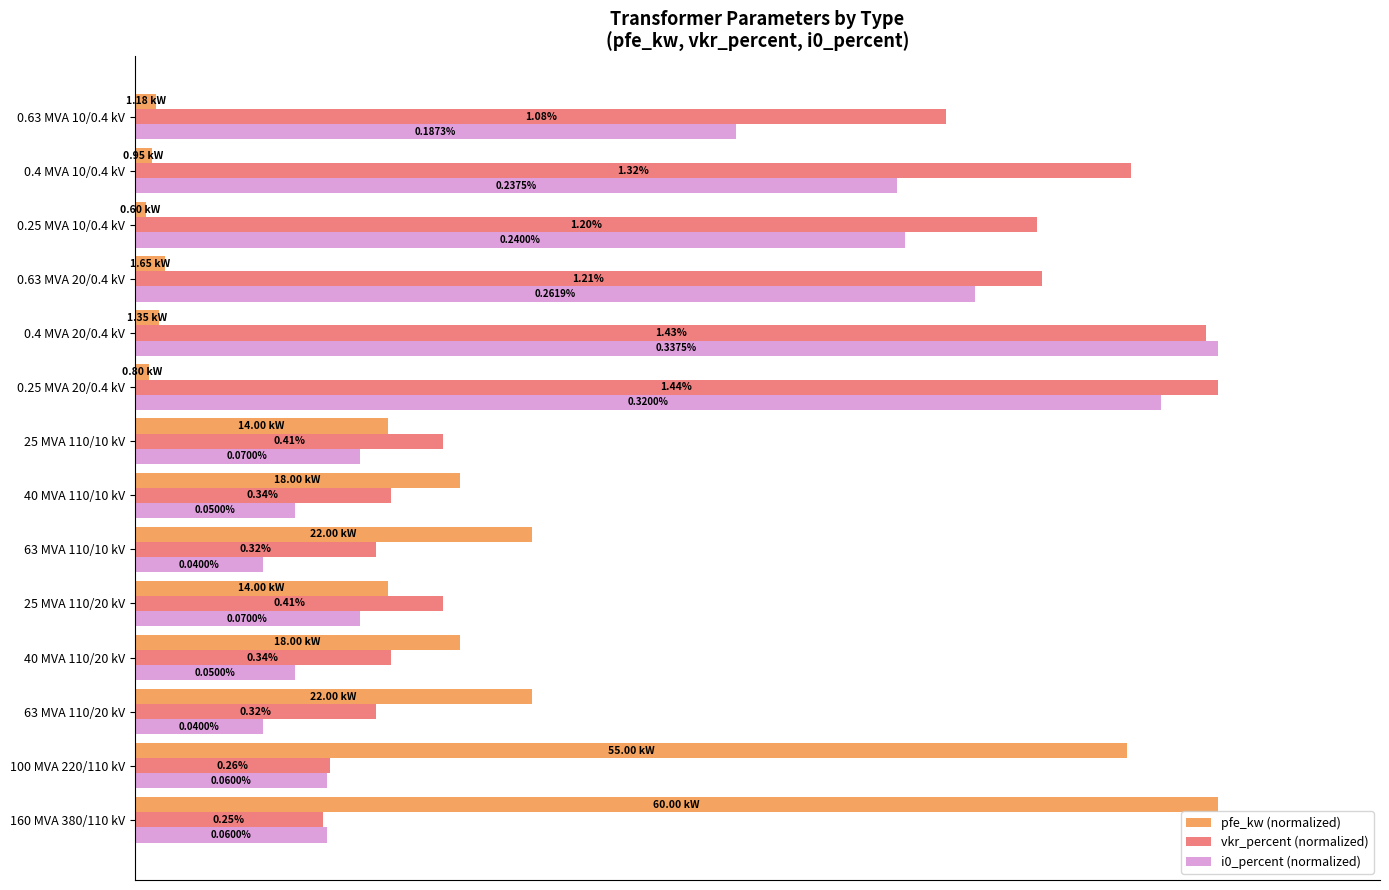

What is the maximum value for pfe_kw (normalized)?

100.0